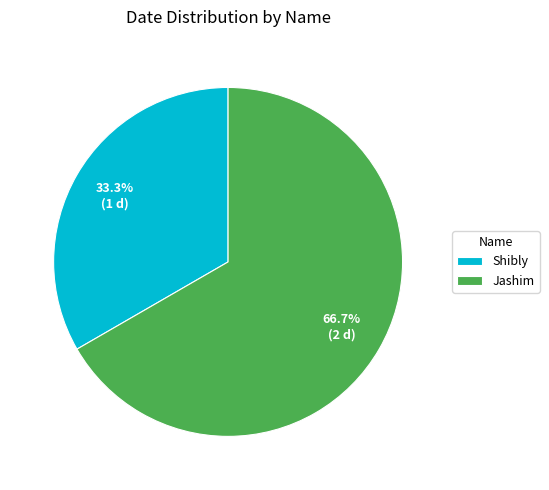

Combined, what portion of the pie is Jashim and Shibly?

100.0%